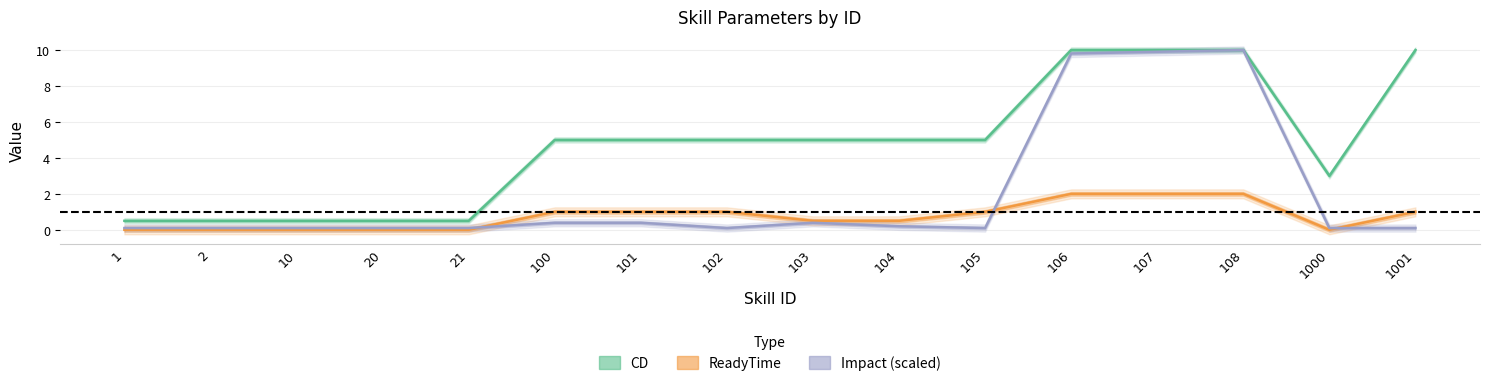

List the labels in order of CD value, largest first.

106, 107, 108, 1001, 100, 101, 102, 103, 104, 105, 1000, 1, 2, 10, 20, 21